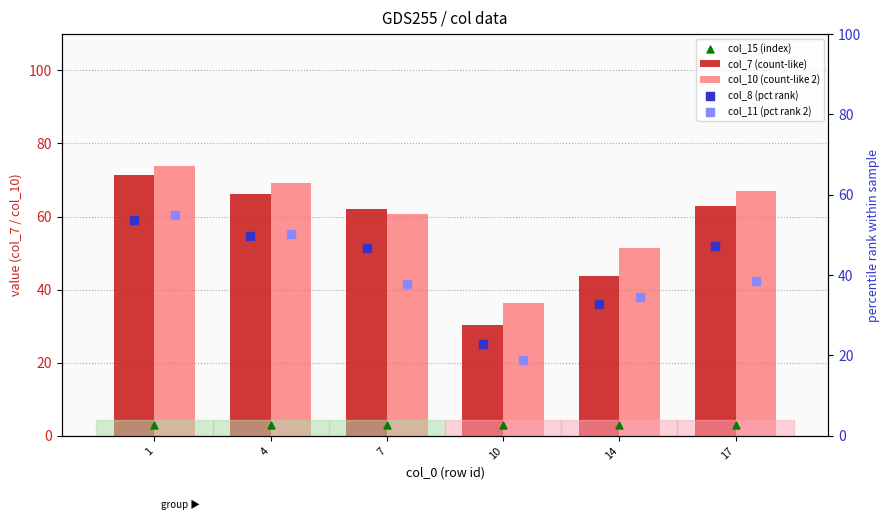

Which series has the largest Y range (max minus min)?

col_7 (count-like)